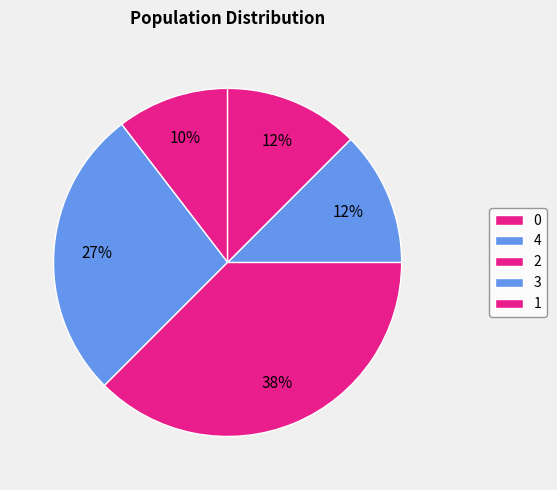

How many segments does this pie chart have?

5